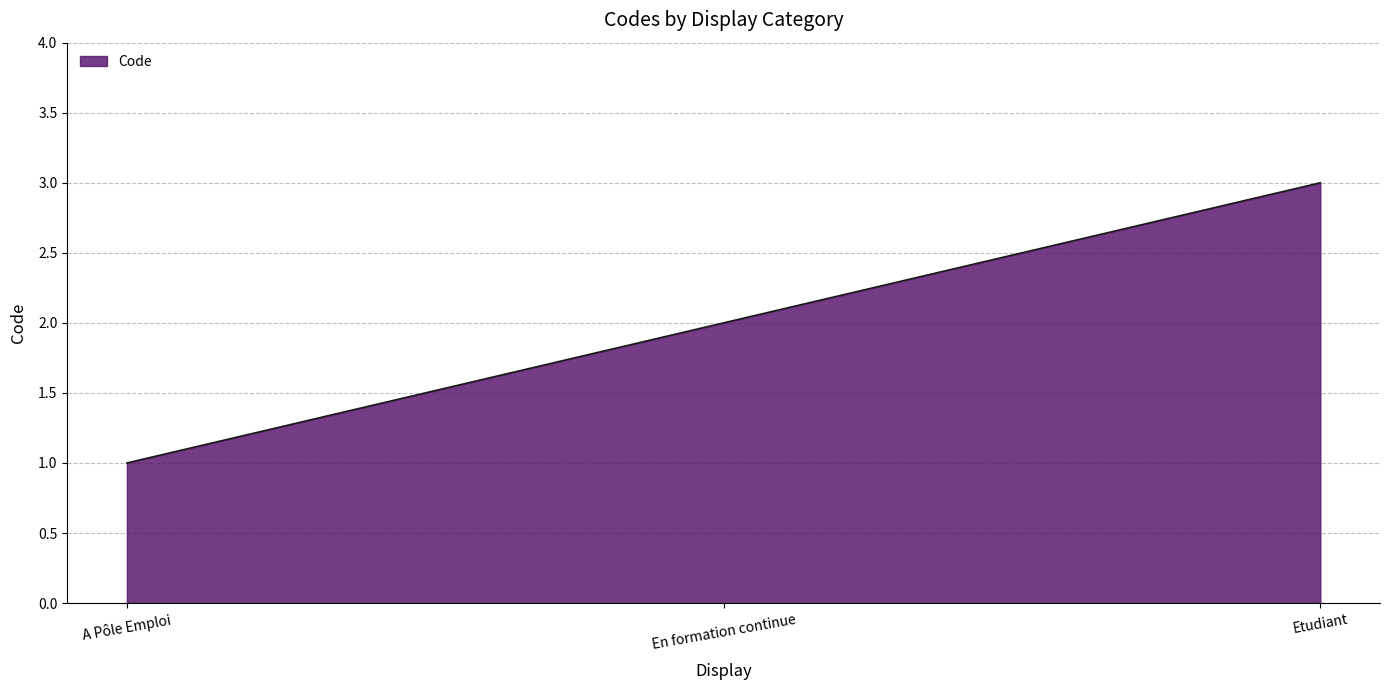

What is the difference between the maximum and second lowest values?

1